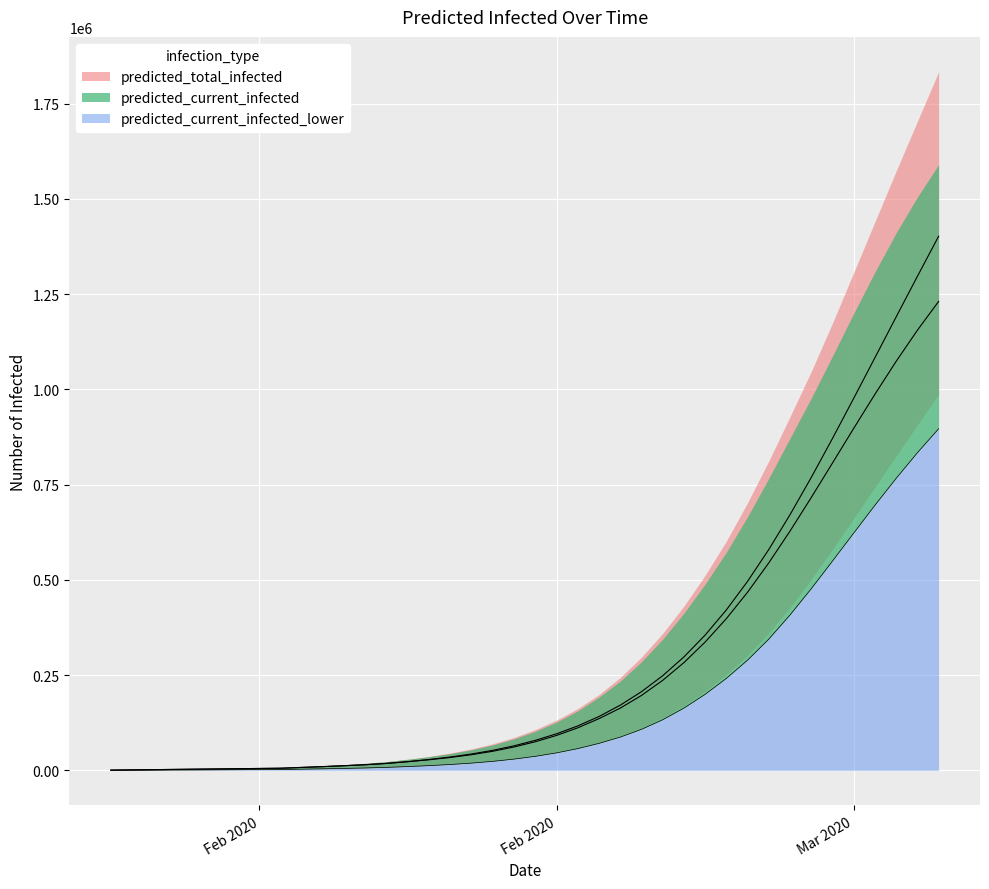

Is it true that predicted_current_infected_upper equals 171021 at 2020-02-21?

True